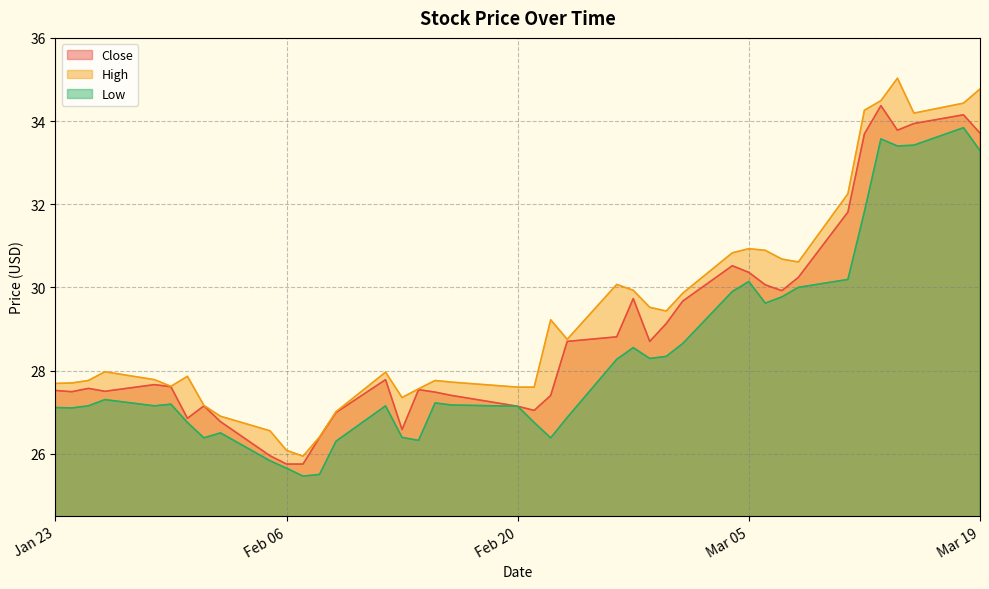

The High series shows 11.5 at 2024-03-04. True or false?

False